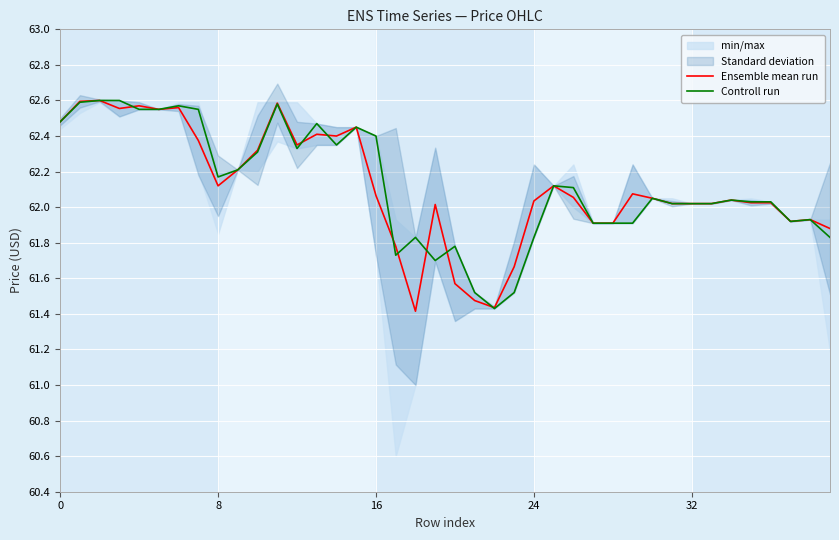

After their last crossing, which series has the higher values: Ensemble mean run or Controll run?

Ensemble mean run